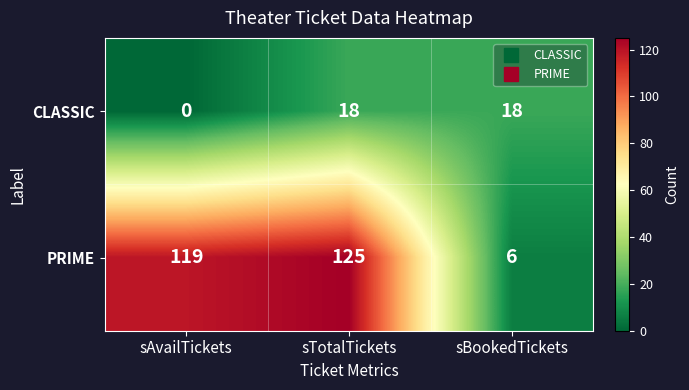

What is the difference between the maximum and minimum values in the CLASSIC series?

18